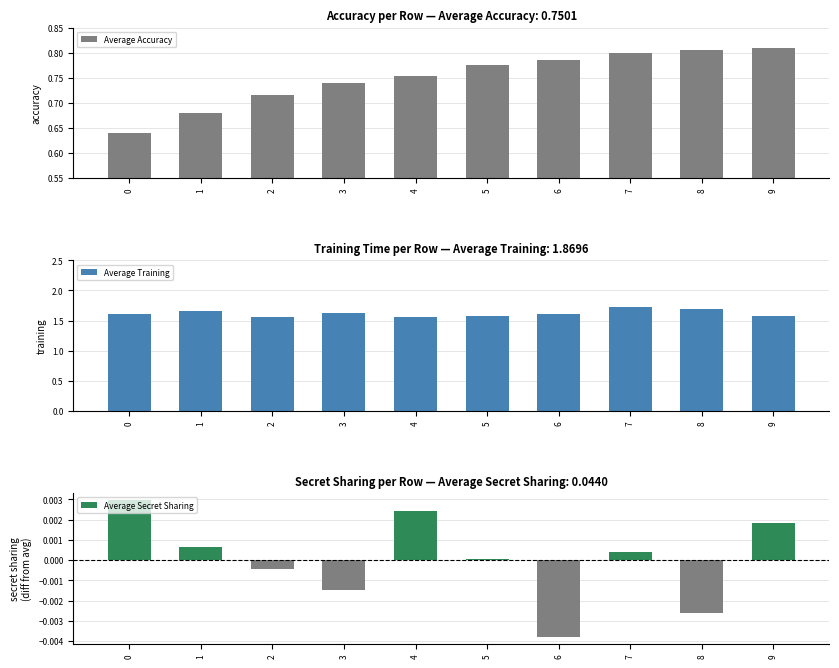

Does the chart contain stacked bars?

No